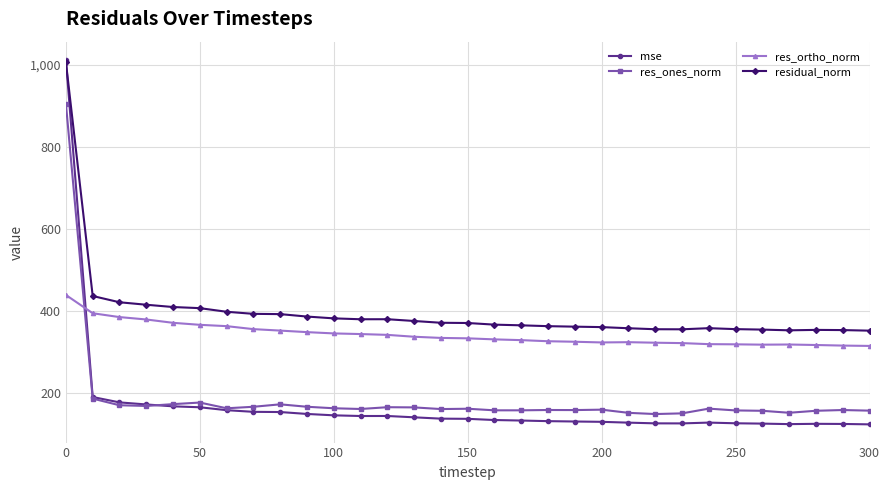

How many intersections are there between mse and res_ortho_norm?

1